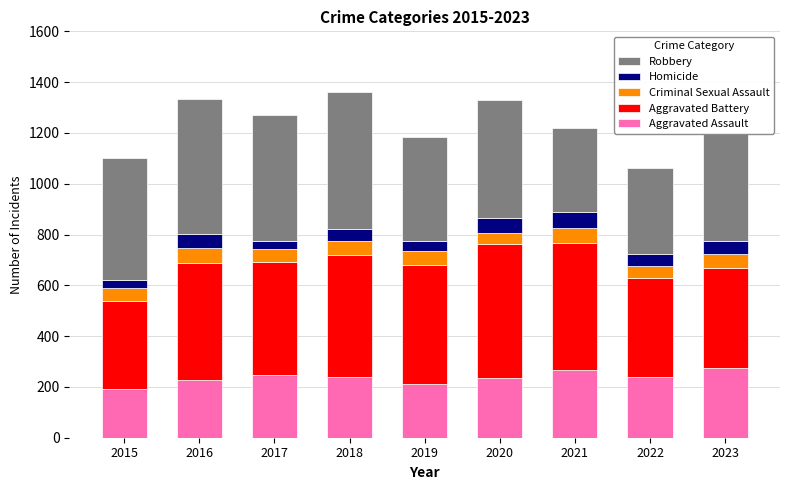

The Aggravated Assault series shows 316 at 2020. True or false?

False